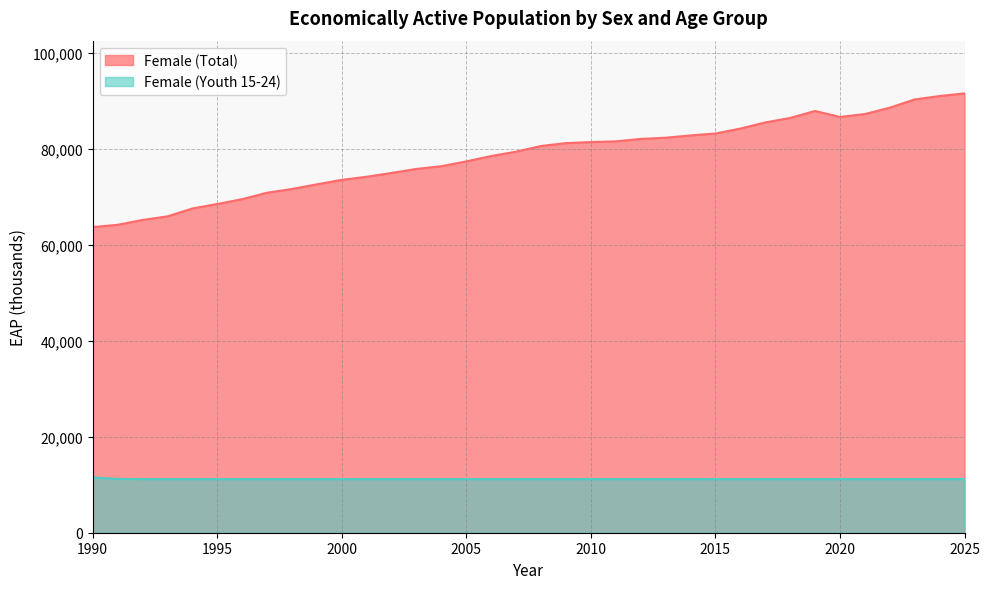

What is the approximate value of Female (Total) at 1997?

70909.3